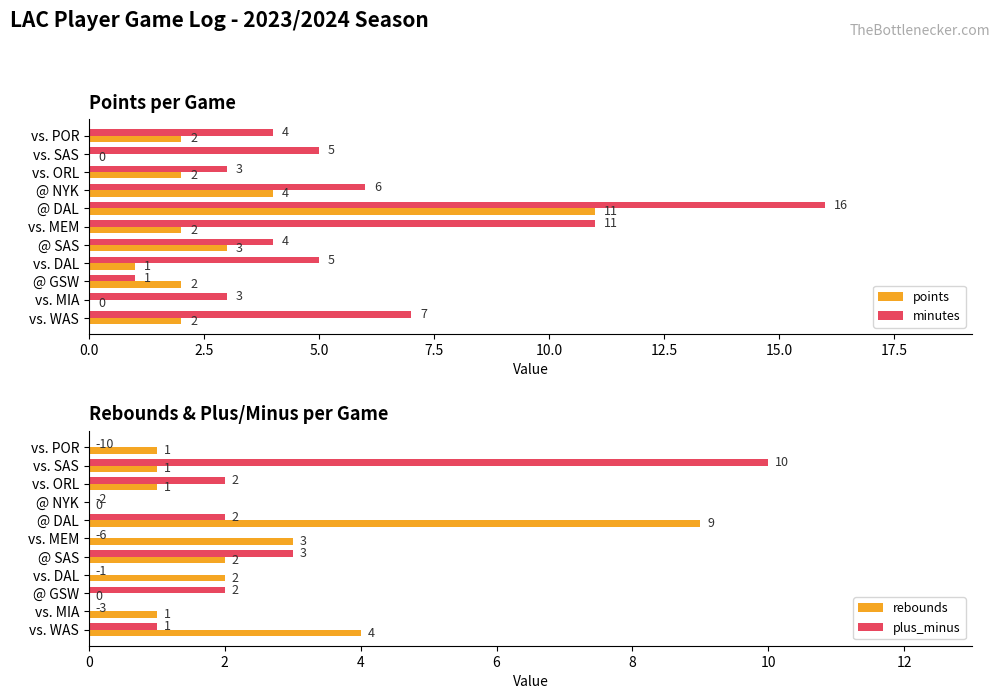

At which label is plus_minus closest to 5?

@ SAS